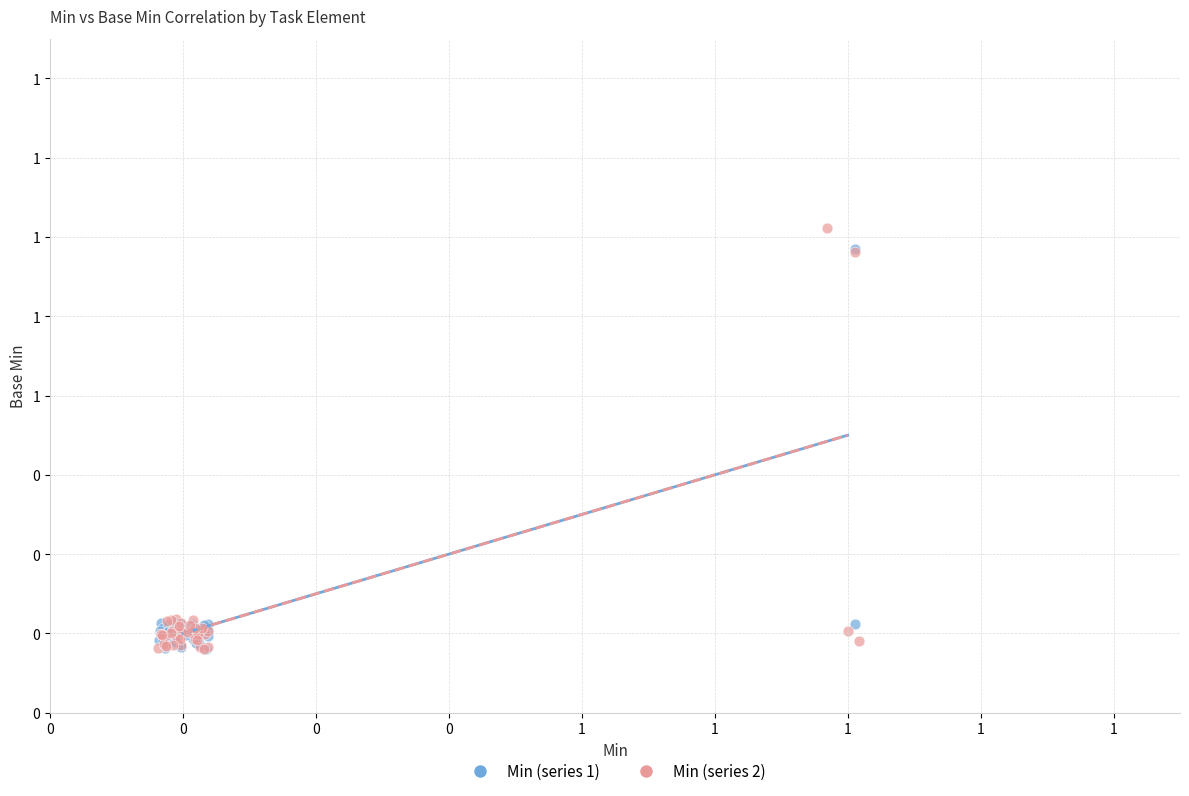

What are all the series names shown in the legend?

Min (series 1), Min (series 2)